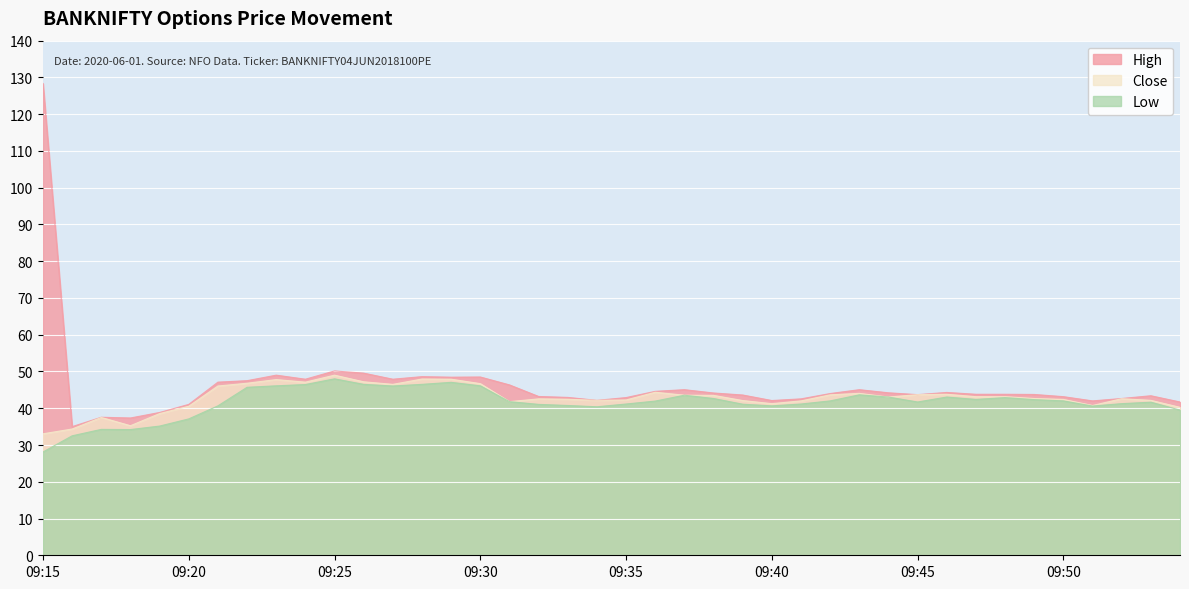

Reading left to right, what are all the values shown in this chart?

High: 128.3	35.0	37.5	37.4	38.9	41.0	47.1	47.5	49.0	47.9	50.1	49.5	47.9	48.6	48.5	48.5	46.4	43.2	43.0	42.1	42.9	44.6	45.0	44.1	43.6	42.1	42.5	44.0	45.0	44.2	43.7	44.3	43.8	43.8	43.8	43.1	42.0	42.6	43.4	41.7
Close: 33.0	34.4	37.5	35.2	38.5	40.5	46.0	46.8	47.8	47.1	49.0	47.2	46.5	48.0	47.9	46.7	41.8	42.5	42.5	42.1	42.2	44.4	43.5	43.5	42.1	41.2	42.0	43.6	44.0	43.0	43.7	43.8	43.1	43.1	42.6	42.4	40.8	42.6	42.1	40.2
Low: 28.1	32.5	34.2	34.2	35.1	37.1	40.6	45.7	46.1	46.5	48.0	46.5	46.0	46.5	47.0	46.1	41.8	41.0	40.8	40.4	41.1	42.0	43.5	42.6	41.1	40.6	41.1	42.0	43.6	43.0	41.7	43.0	42.4	42.9	42.4	42.0	40.6	41.2	41.6	39.5